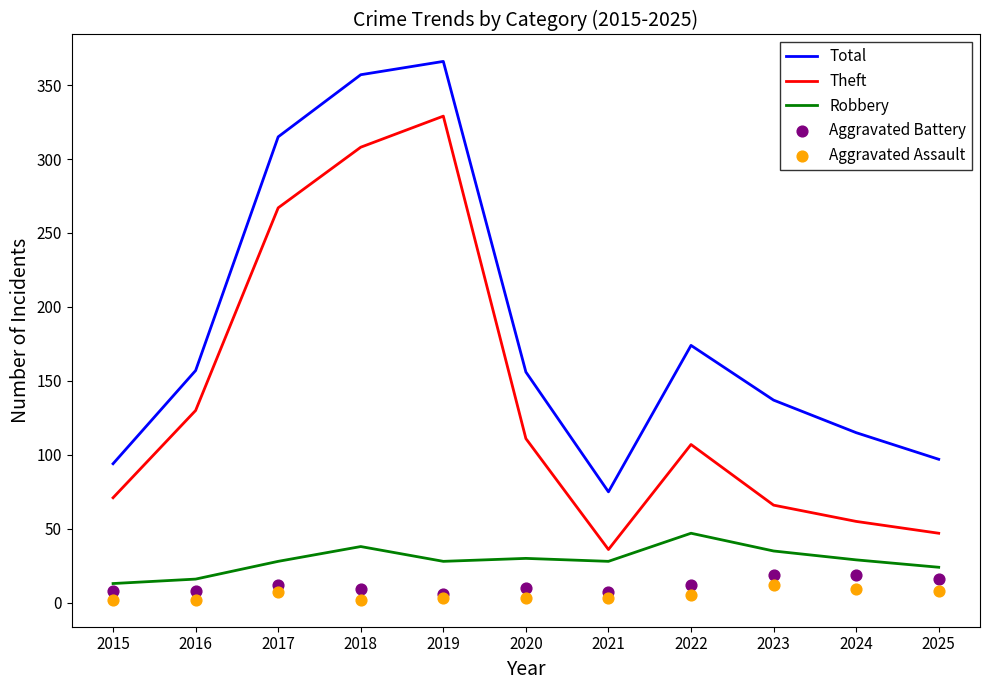

Which series has the largest Y range (max minus min)?

Theft